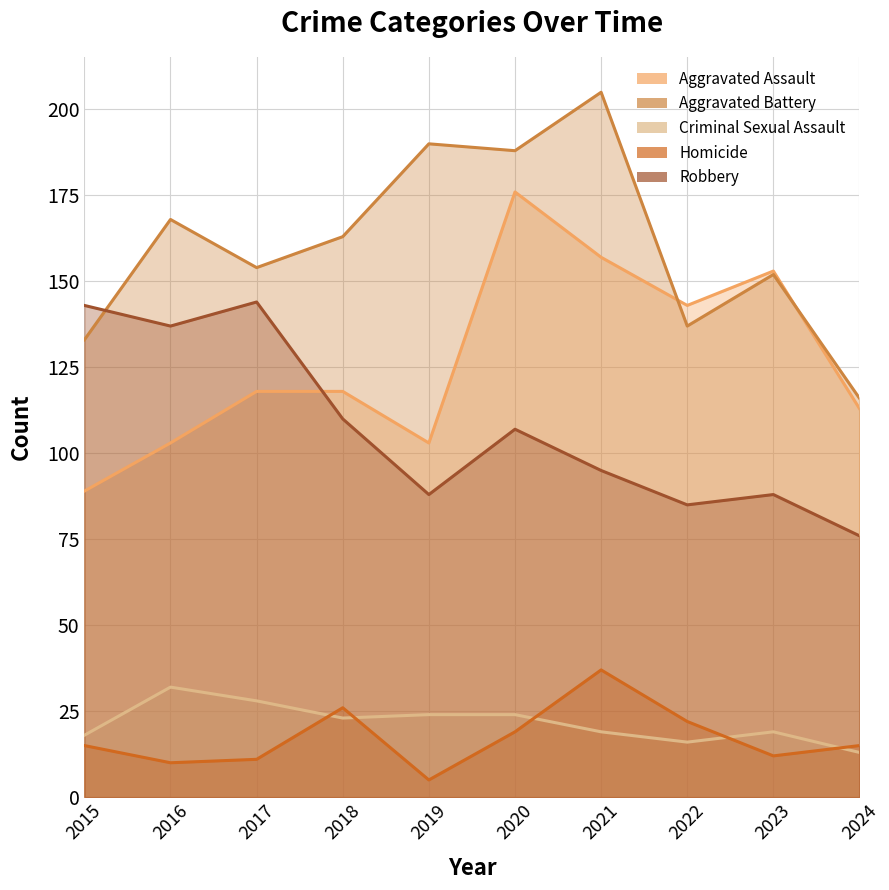

At which category is the sum across all series the highest?

2020